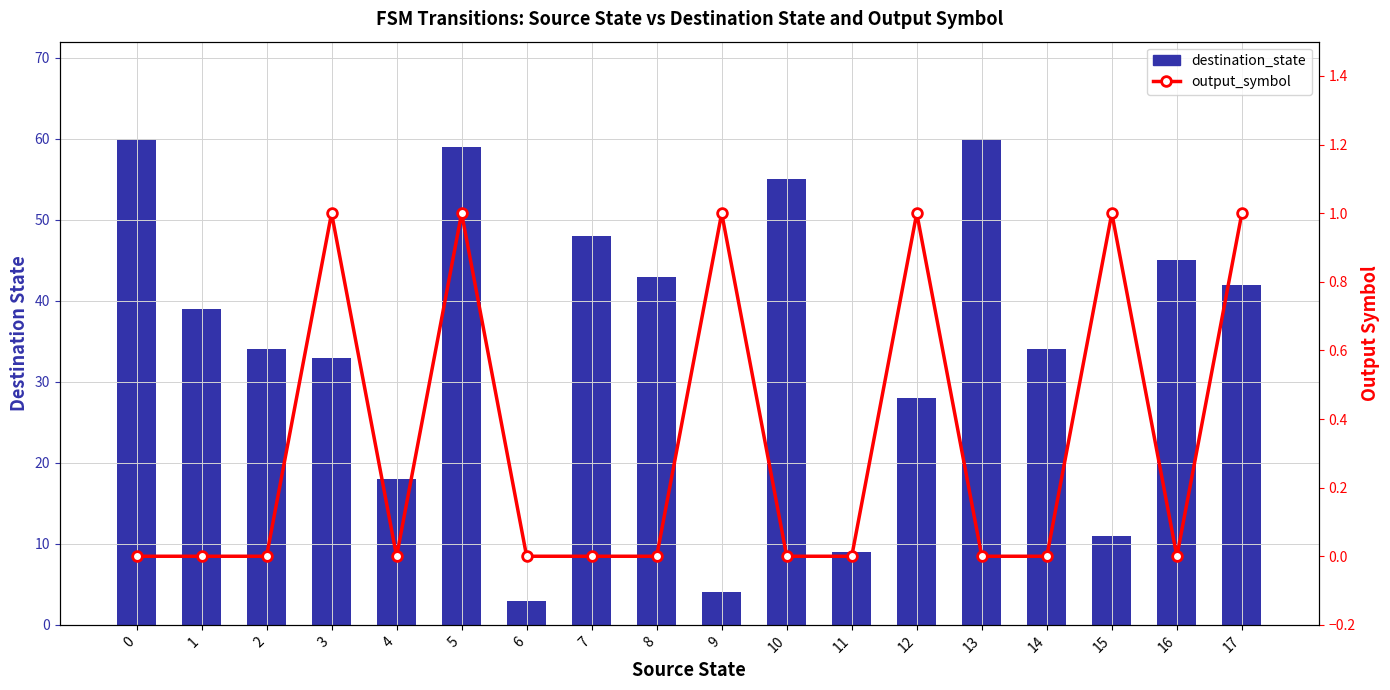

Reading left to right, list all the values displayed in this chart.

destination_state: 0=60	1=39	2=34	3=33	4=18	5=59	6=3	7=48	8=43	9=4	10=55	11=9	12=28	13=60	14=34	15=11	16=45	17=42
output_symbol: 0=0	1=0	2=0	3=1	4=0	5=1	6=0	7=0	8=0	9=1	10=0	11=0	12=1	13=0	14=0	15=1	16=0	17=1